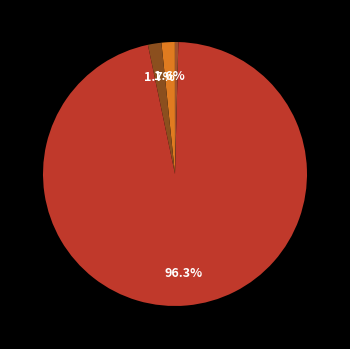

What is the smallest slice in the pie chart?

MSE